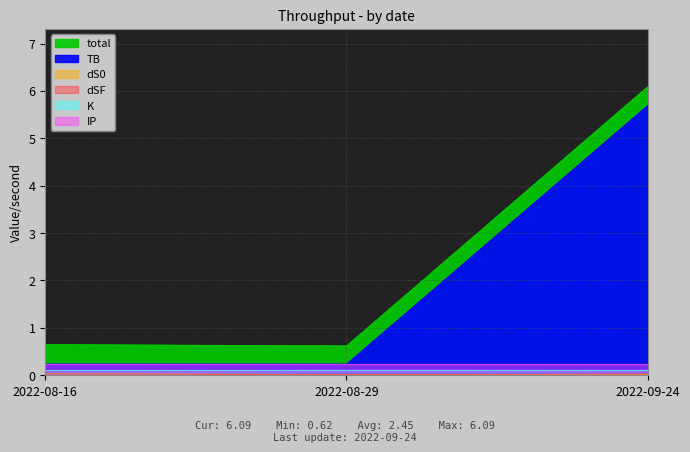

List the labels in order of dSF value, largest first.

2022-08-16, 2022-09-24, 2022-08-29